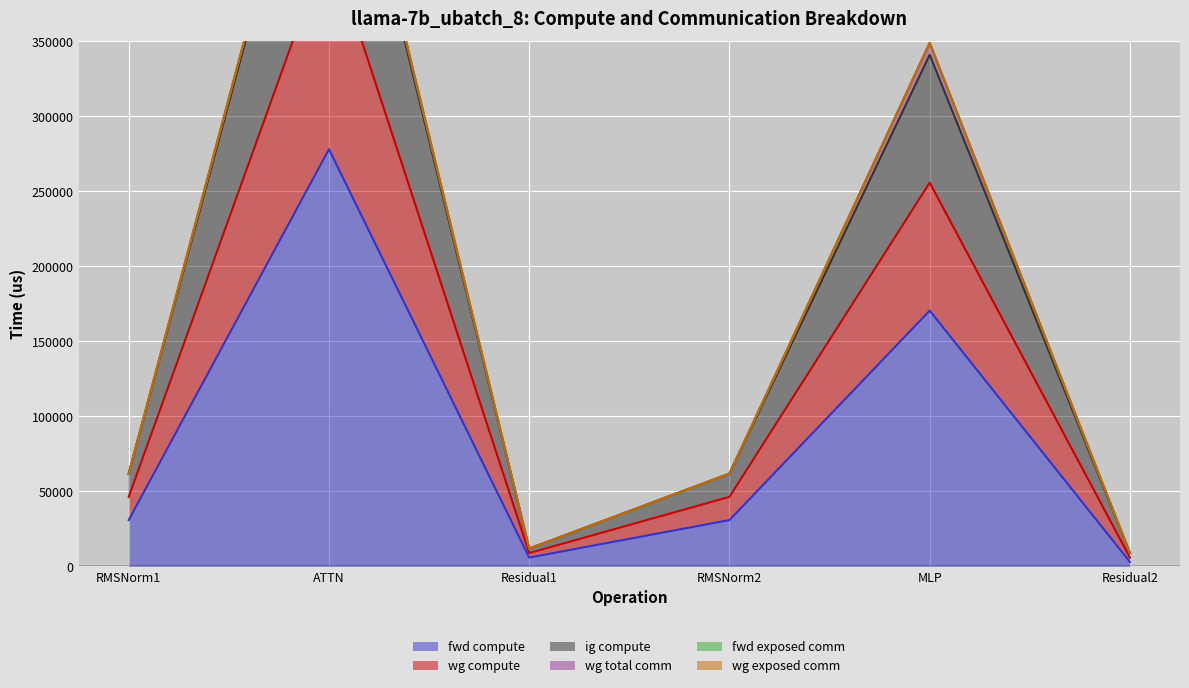

Where does the fwd compute series first go above 30927?

RMSNorm1